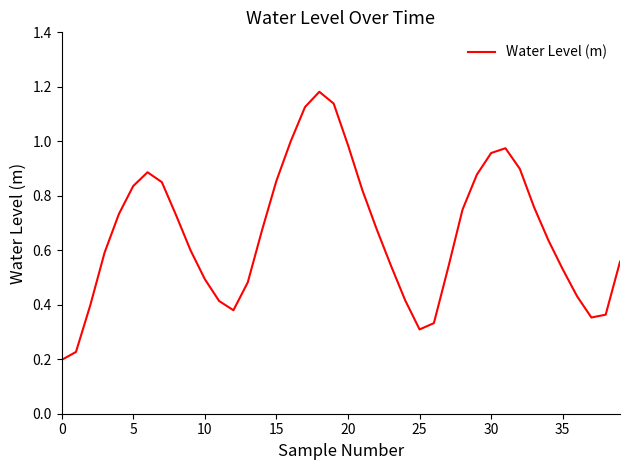

Does the chart display data point markers on the line(s)?

No